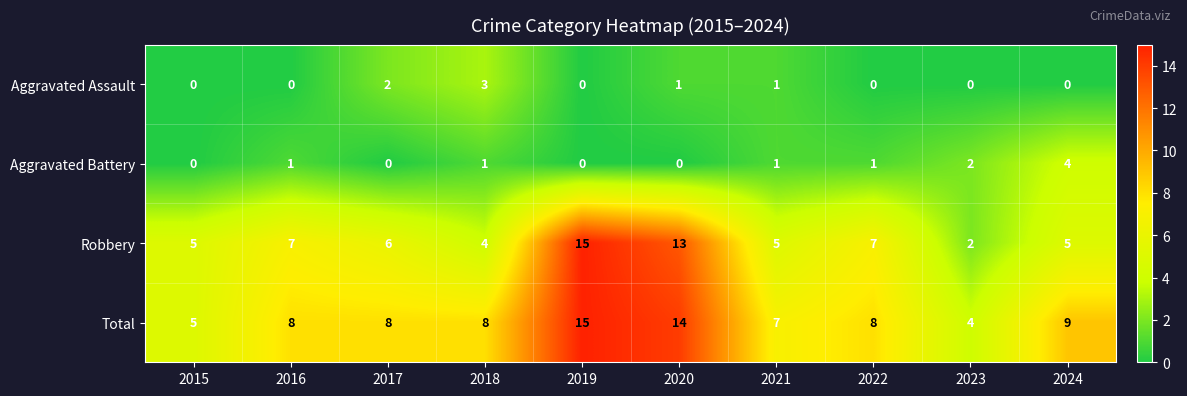

Where is Total nearest to the value 9?

2024